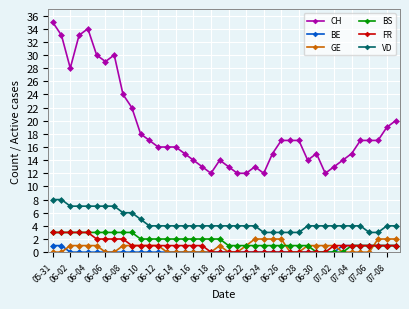

Count the number of categories in the chart.

40